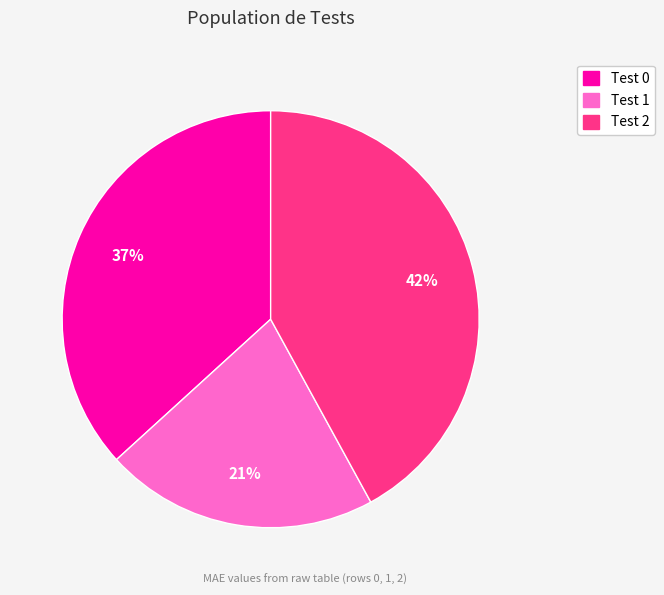

To the nearest percent, what percentage of the pie is Test 2?

42%